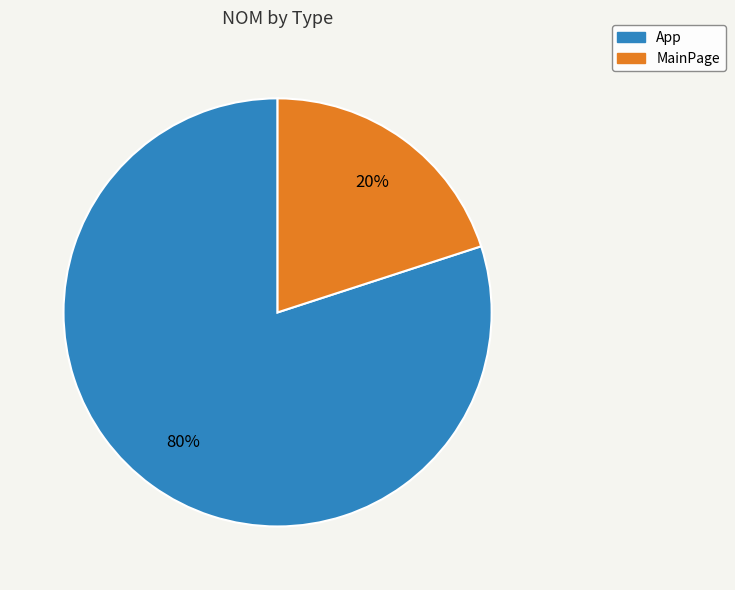

Rank the categories by value from lowest to highest.

MainPage, App